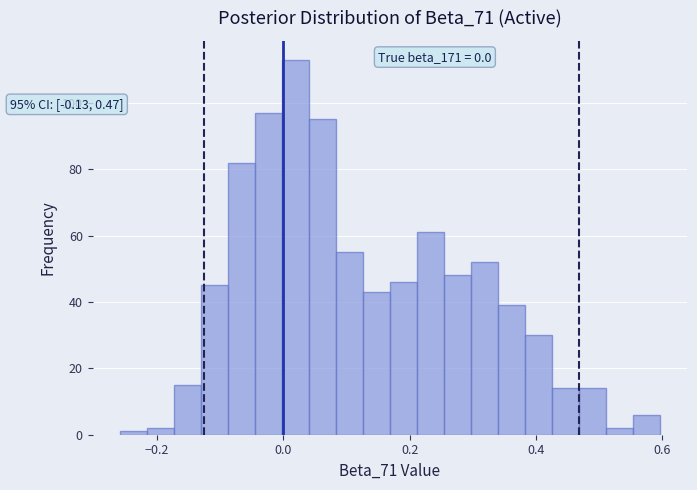

Read against the x-axis, roughly where is the centre of the tallest bar?

0.02